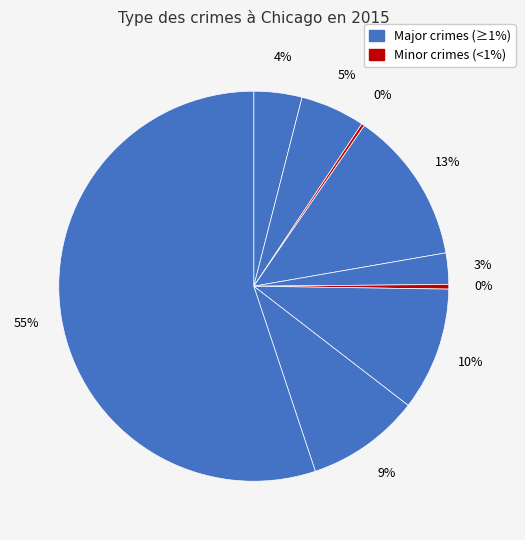

Count the number of slices in the pie.

9